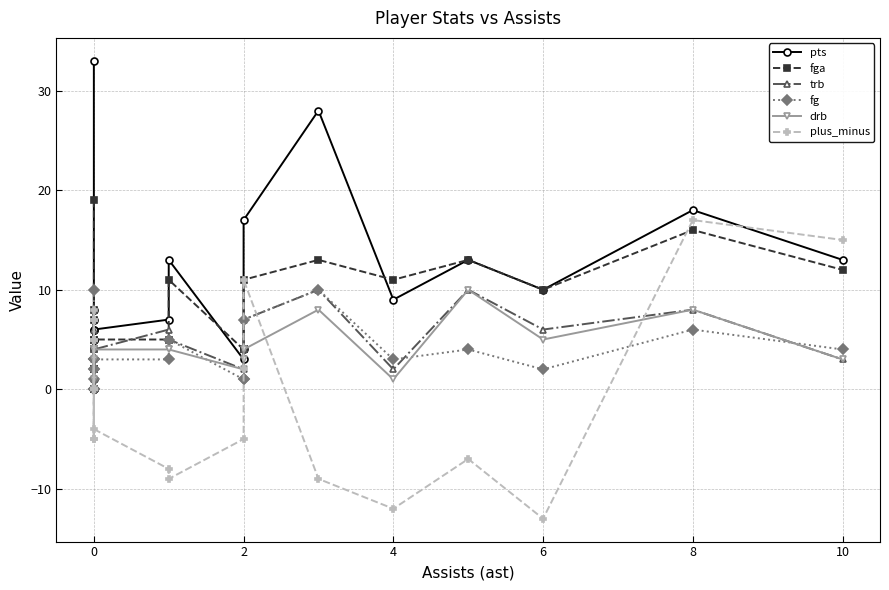

What are all the series names shown in the legend?

pts, fga, trb, fg, drb, plus_minus